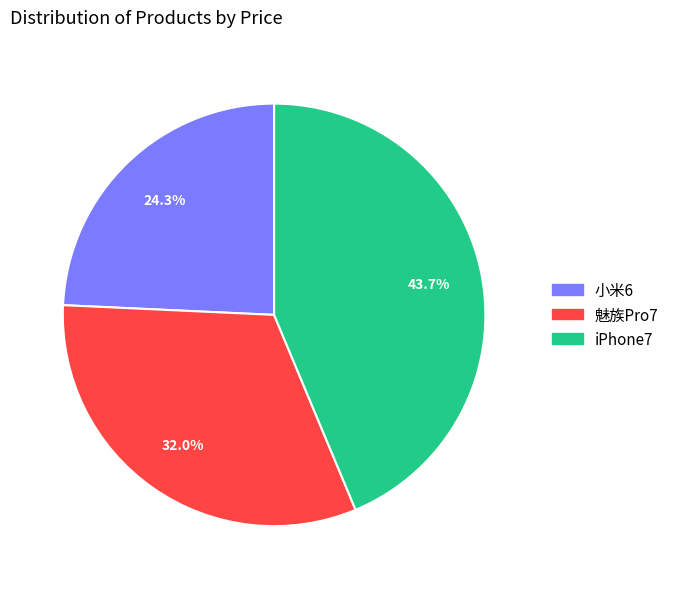

What percentage is the iPhone7 slice, to the nearest percent?

44%